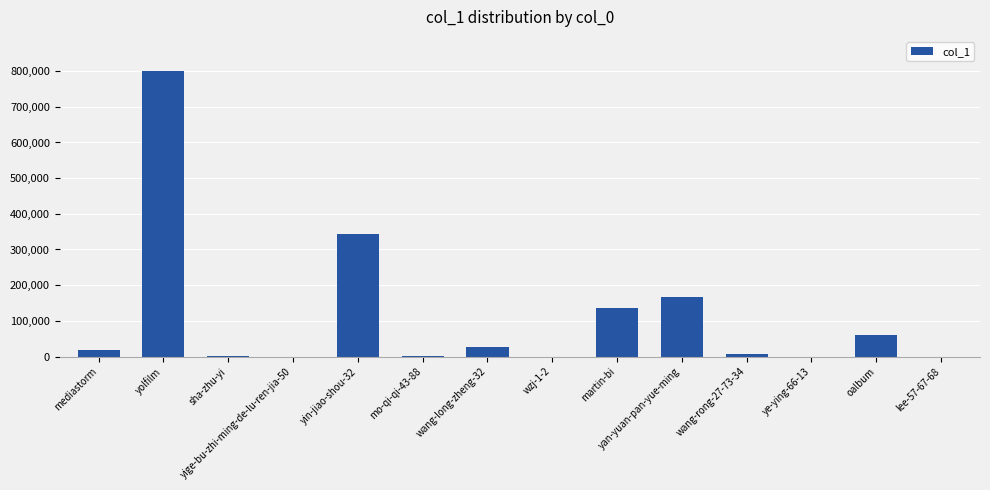

Is it true that the value at yolfilm is 1040589?

False